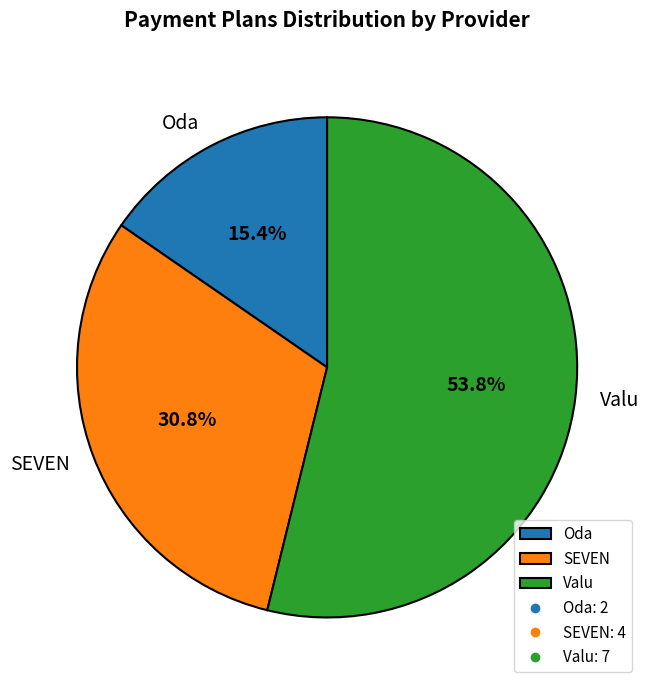

What is the majority slice?

Valu